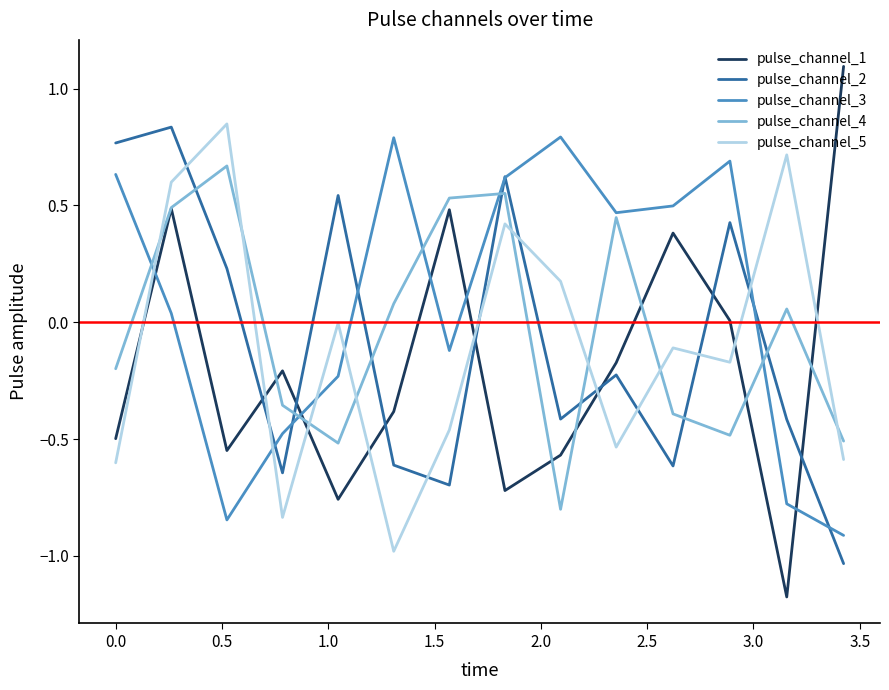

Which series has the largest total across all categories?

pulse_channel_3